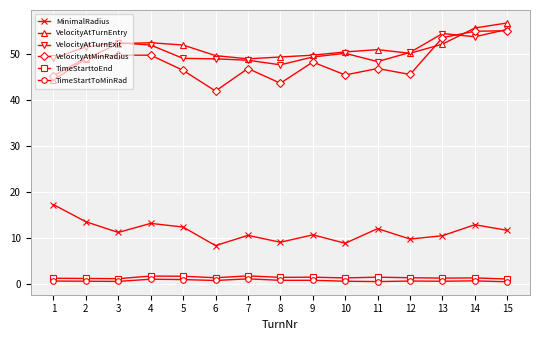

Which series has the largest range (max minus min)?

VelocityAtMinRadius